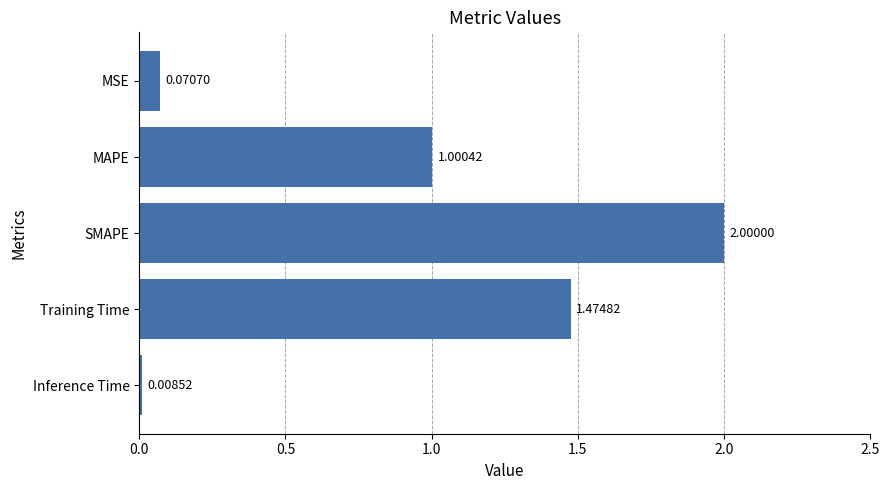

Rank the categories by value from lowest to highest.

Inference Time, MSE, MAPE, Training Time, SMAPE